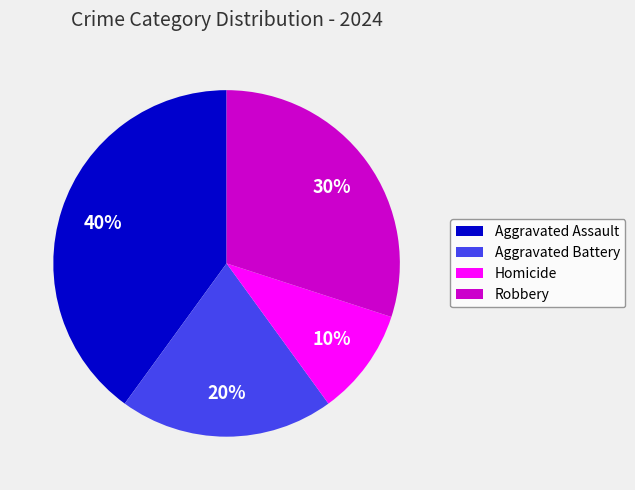

Is there any slice that represents more than half of the pie?

No